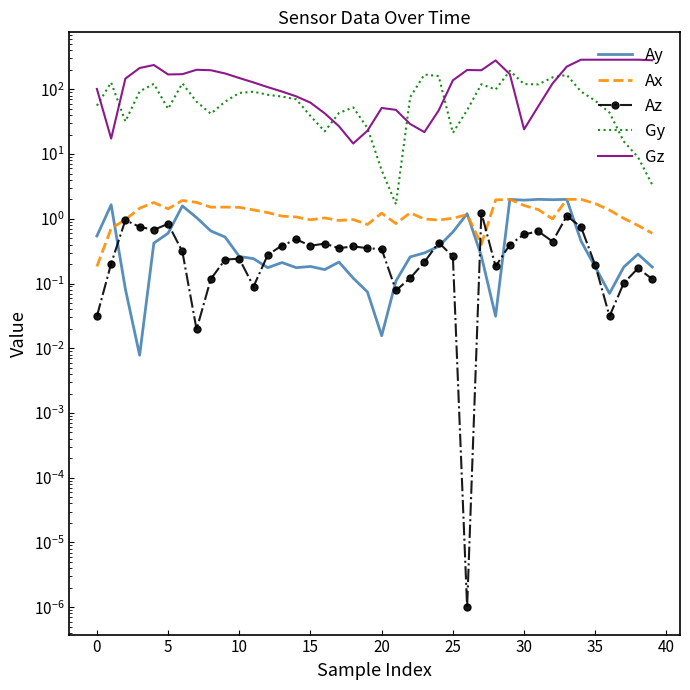

What is the value of the Az point at the 39th from the left?

0.2